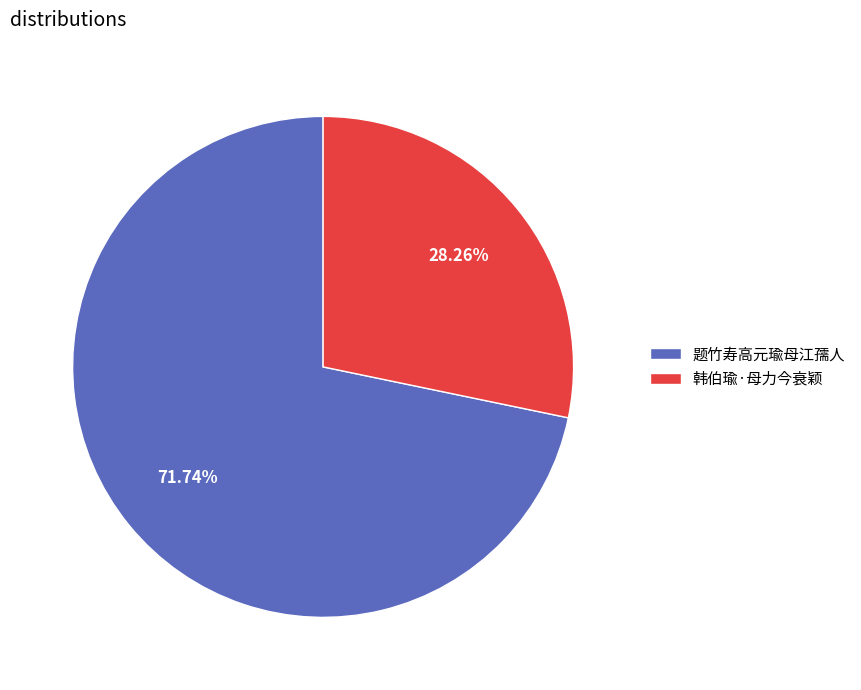

How many segments does this pie chart have?

2